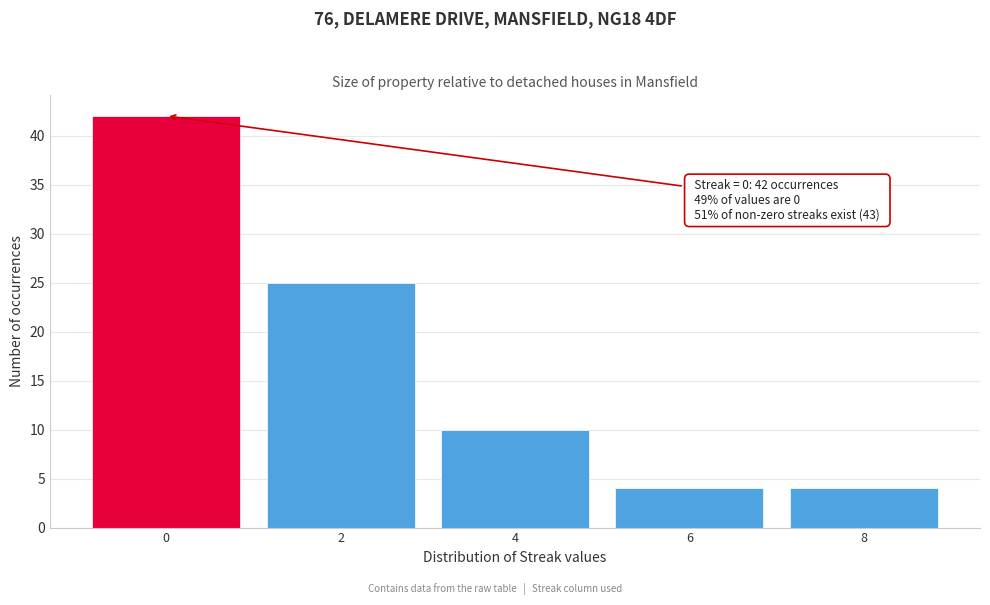

Reading right to left, transcribe all the data shown in this chart.

8=4	6=4	4=10	2=25	0=42